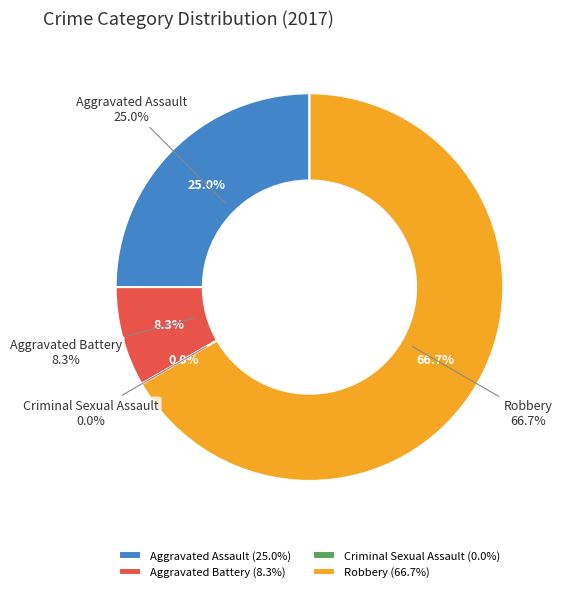

What is the smallest slice in the pie chart?

Criminal Sexual Assault